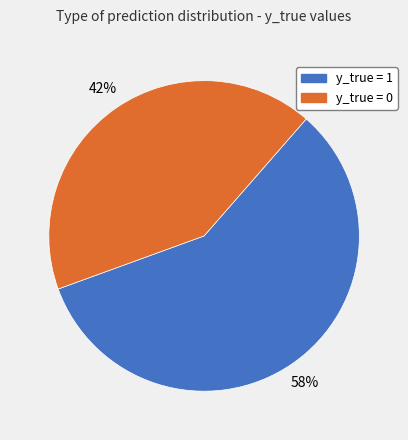

How many segments does this pie chart have?

2